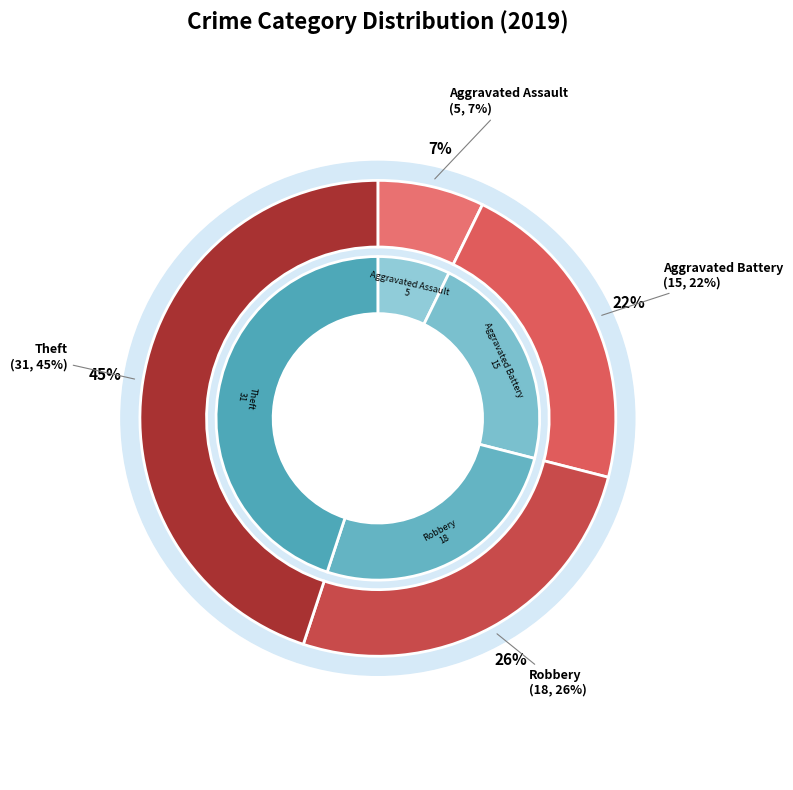

Which slice is the largest?

Theft